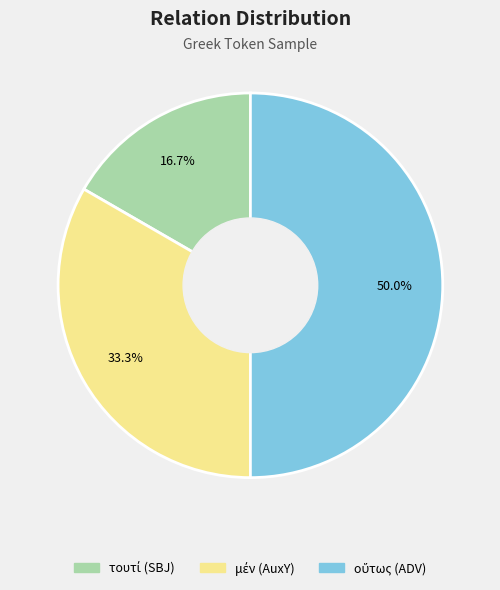

Does οὕτως (ADV) account for over 50% of the chart?

No